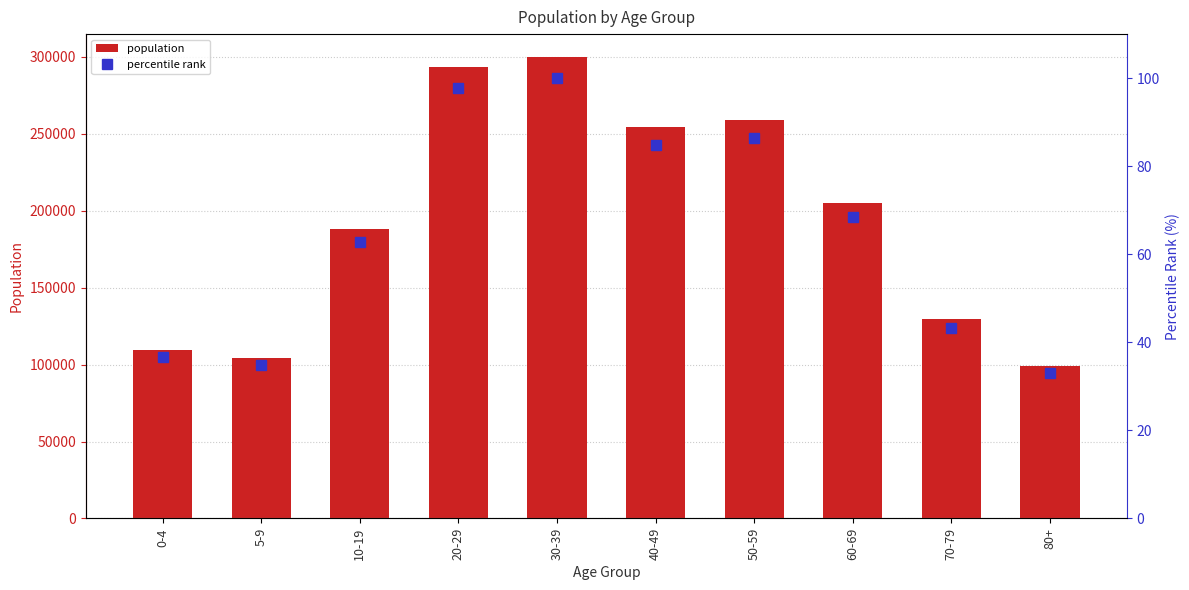

What is the spread (max minus min) of values at 5-9?

104350.2